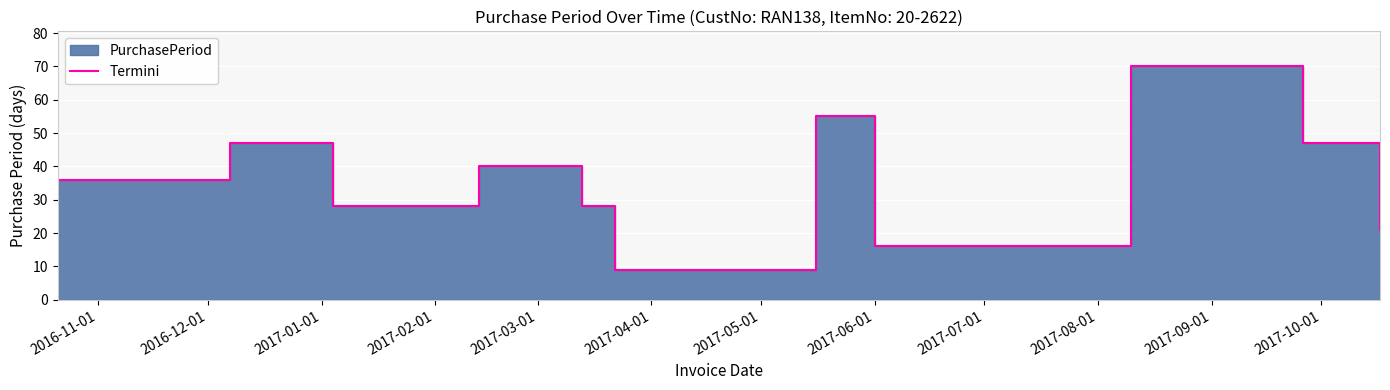

Count the number of categories in the chart.

11